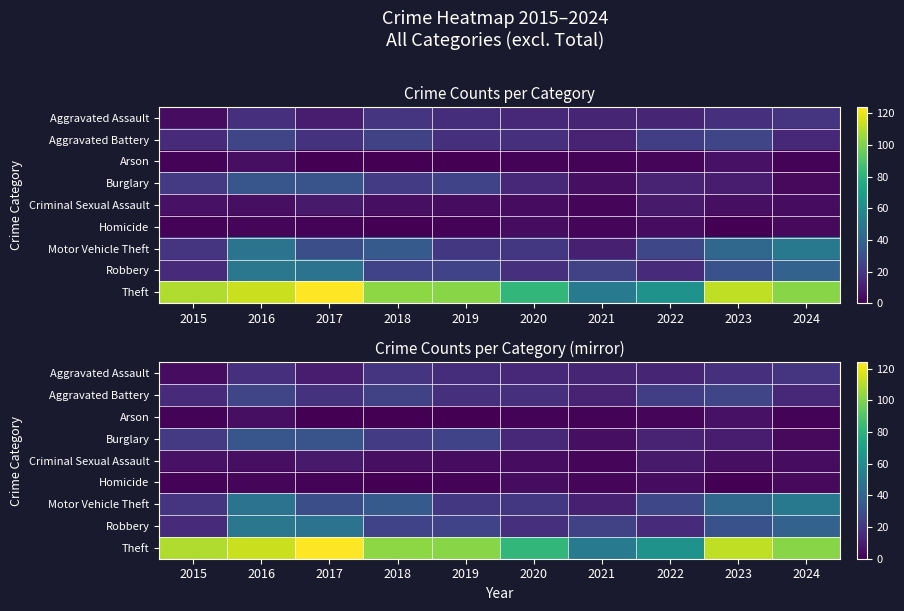

Which label corresponds to the largest value in the chart?

2017